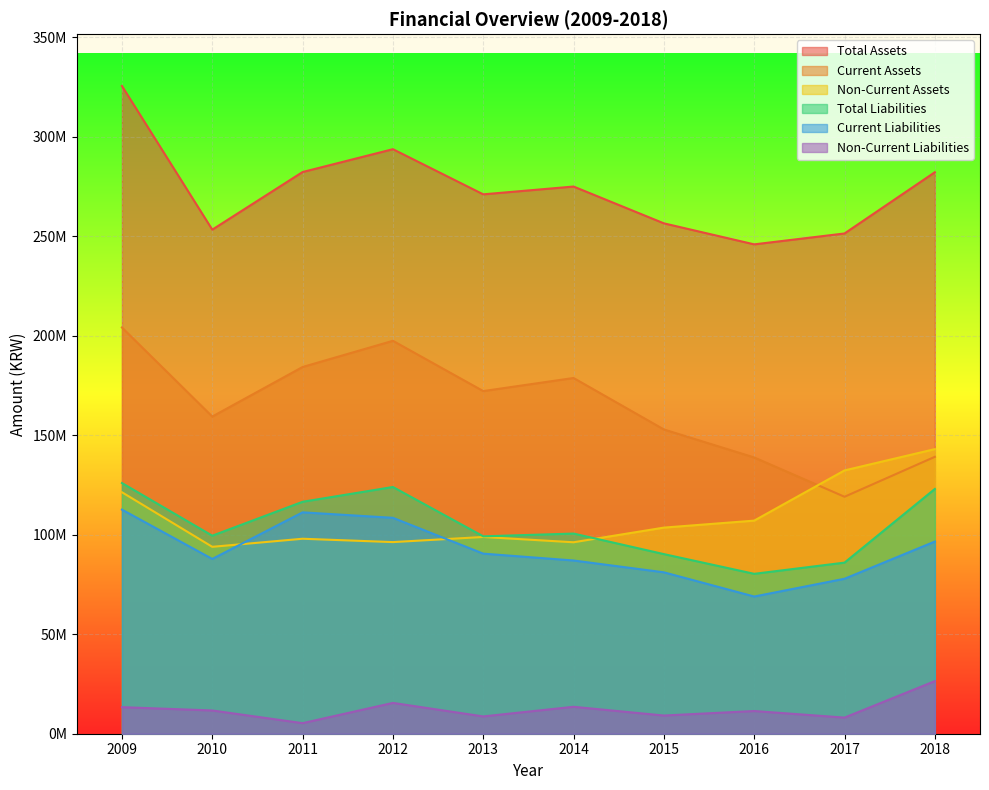

What is the sum of all Current Assets values?

1646406913